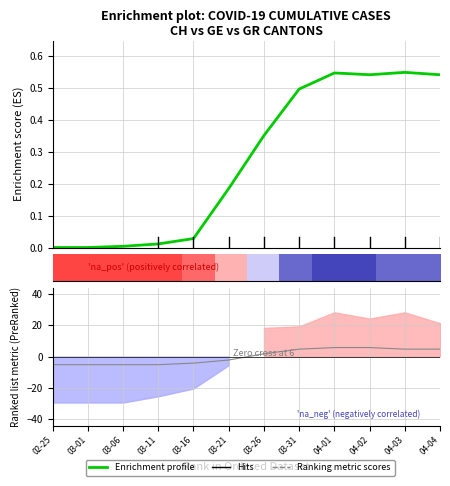

Which has a higher value, 03-06 or 04-01?

04-01